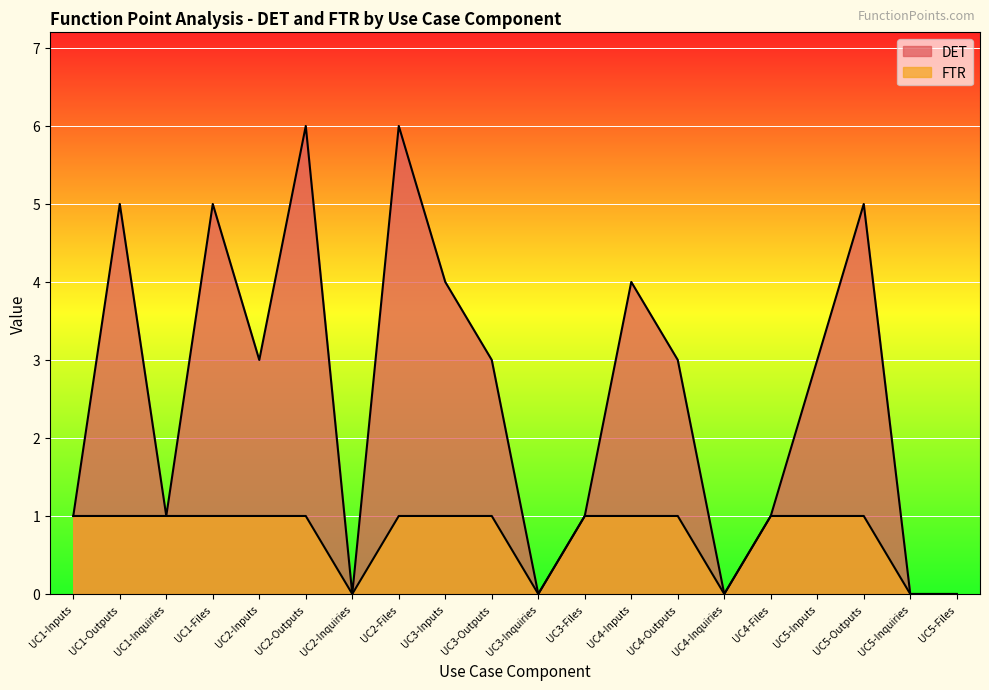

Where is DET nearest to the value 3?

UC2-Inputs